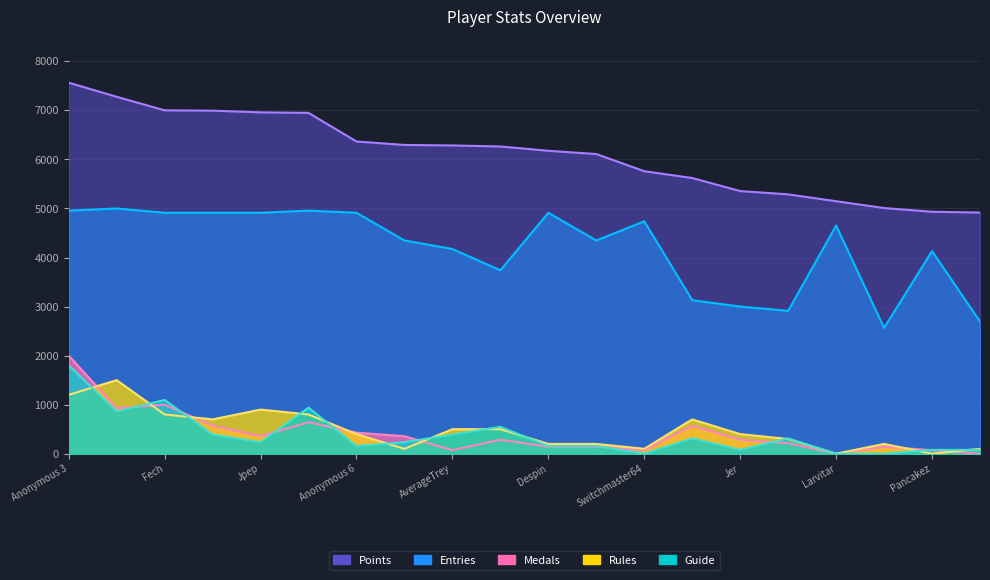

How many lines are shown in the chart?

5